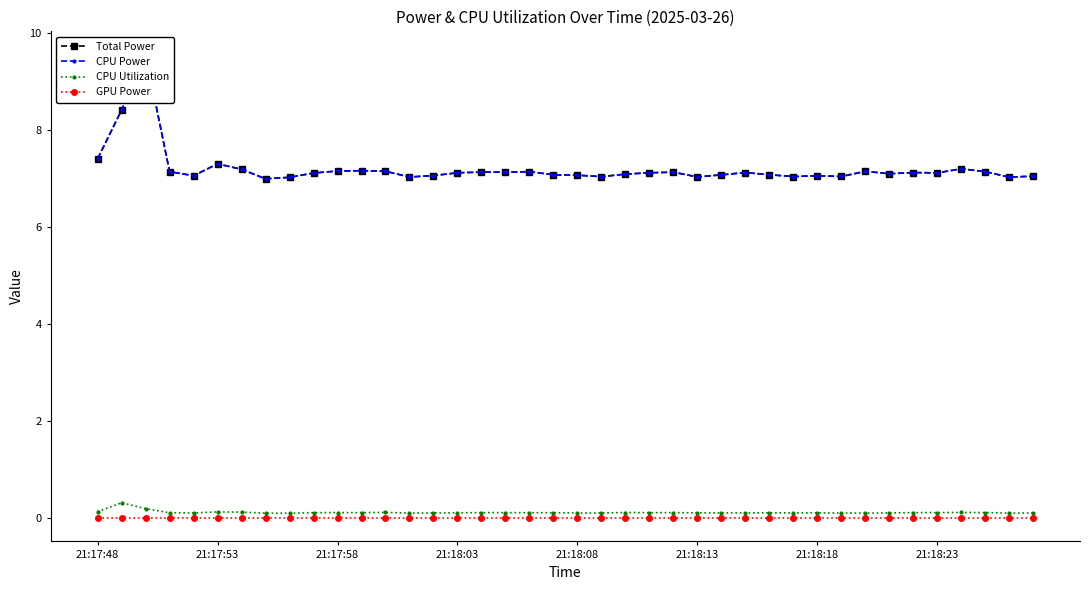

Is this an area chart (filled region under the line)?

No